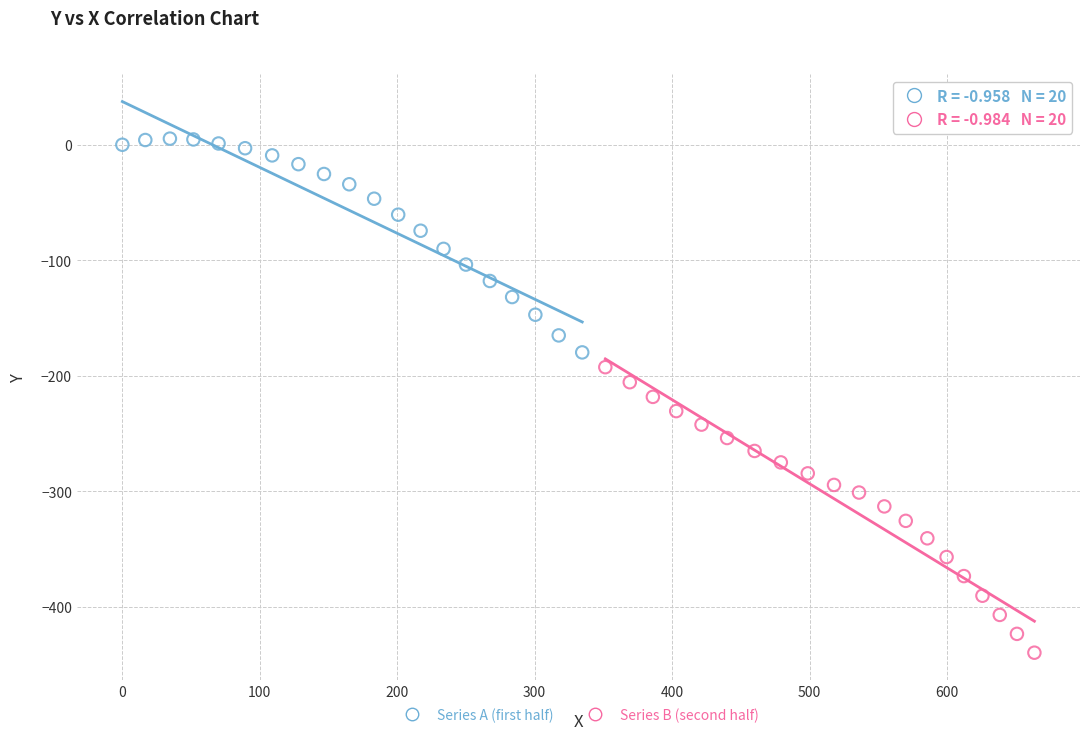

Which series reaches the minimum Y coordinate?

Series B (second half)